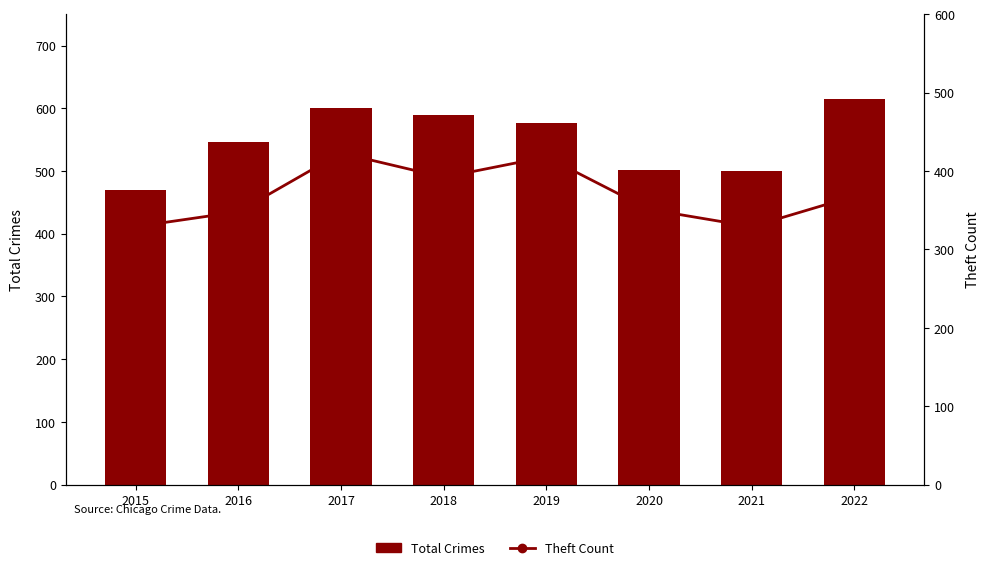

List the series in order of their peak value, highest first.

Total Crimes, Theft Count